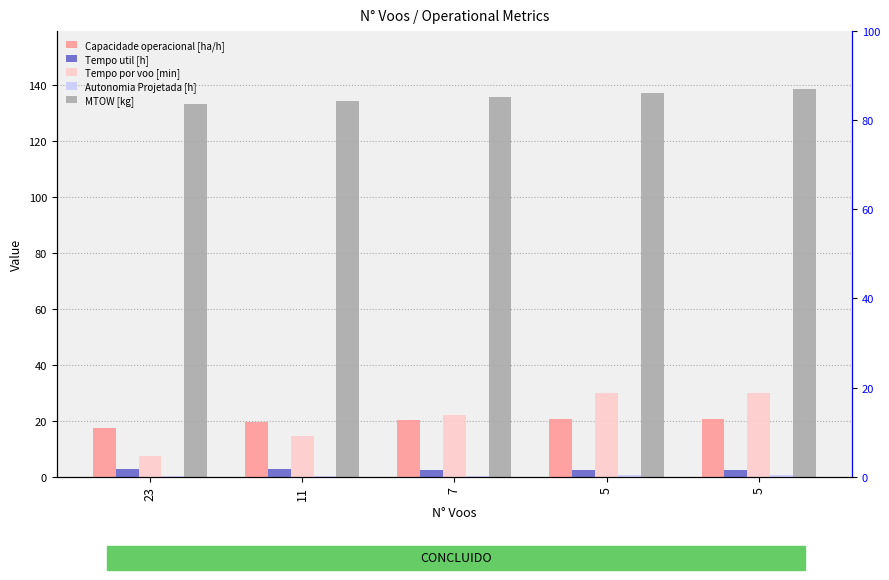

What is the sum of the Tempo util [h] values at 23 and 5?

5.4